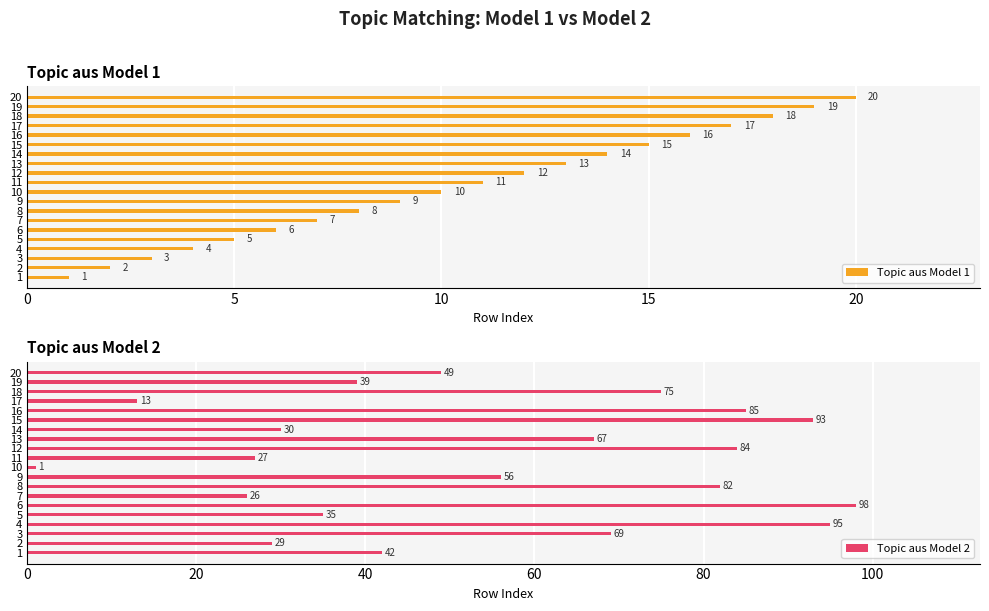

Rank the categories by Topic aus Model 1 value from highest to lowest.

20, 19, 18, 17, 16, 15, 14, 13, 12, 11, 10, 9, 8, 7, 6, 5, 4, 3, 2, 1